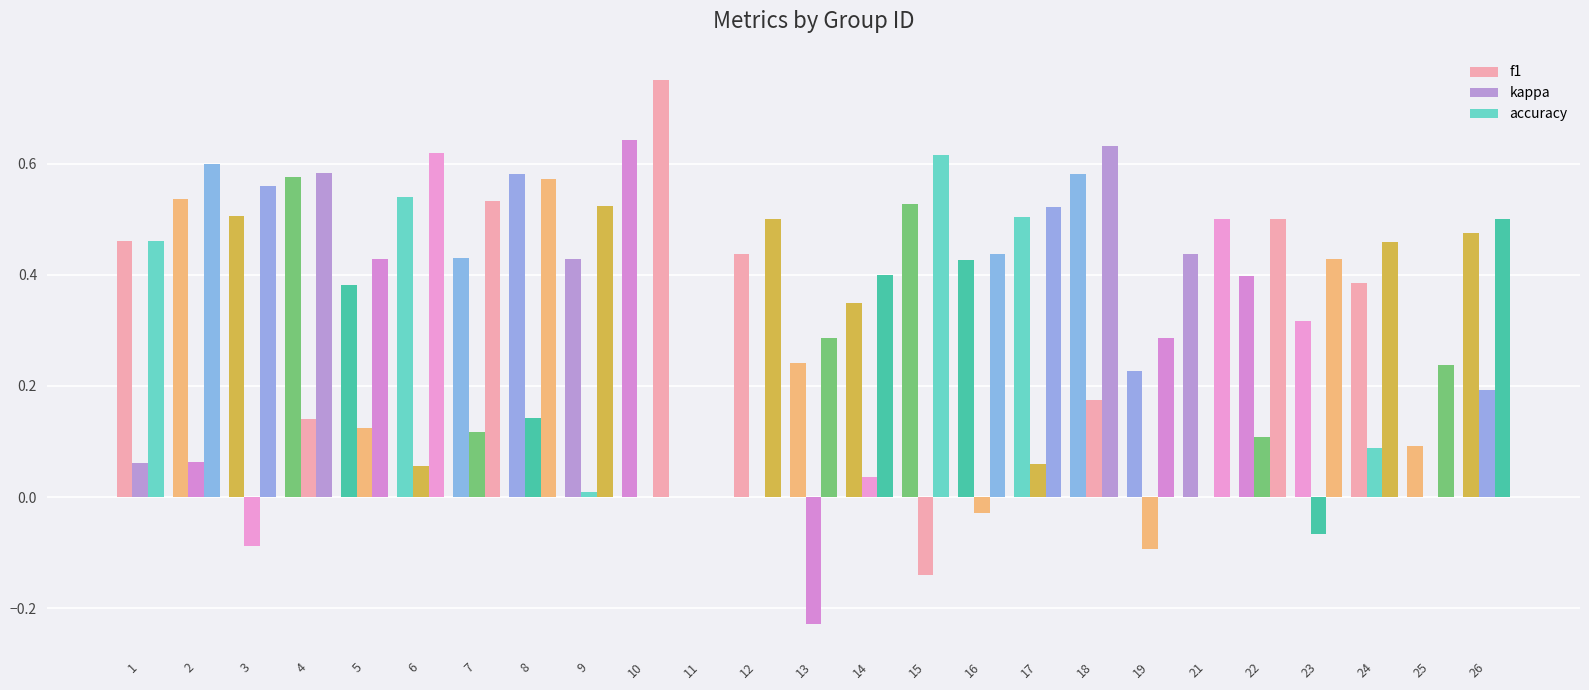

Rank the series at 13 from highest to lowest value.

accuracy, f1, kappa